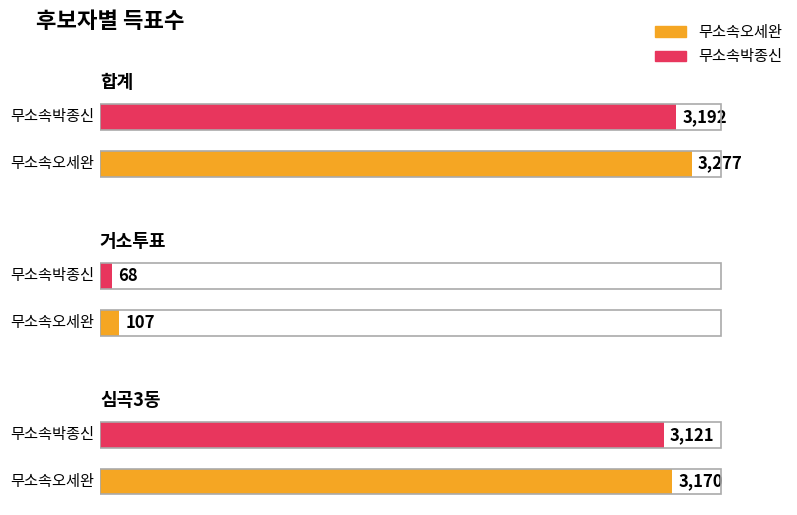

What are all the series names shown in the legend?

무소속오세완, 무소속박종신